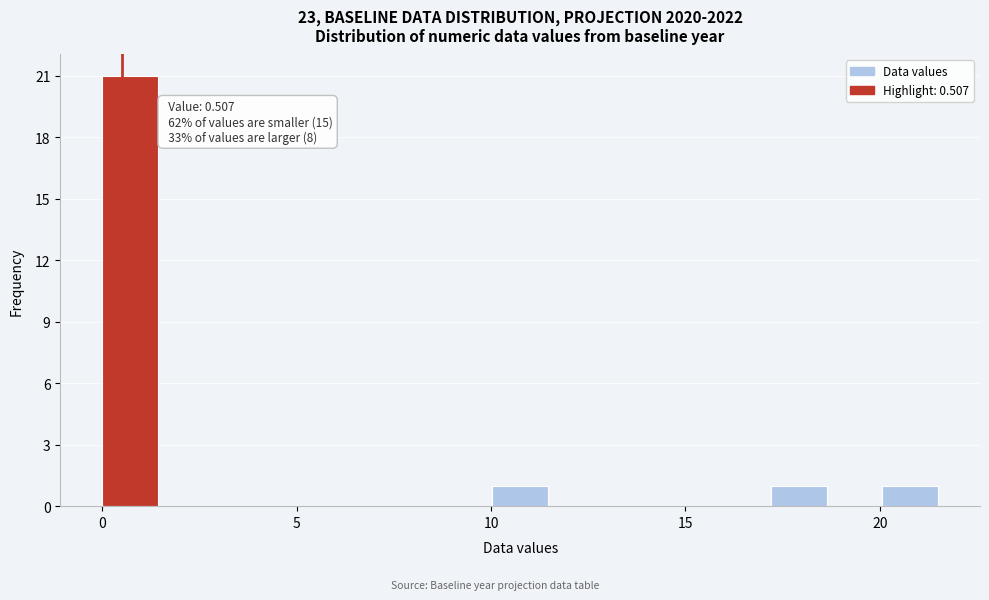

Read against the x-axis, roughly where is the centre of the tallest bar?

0.5